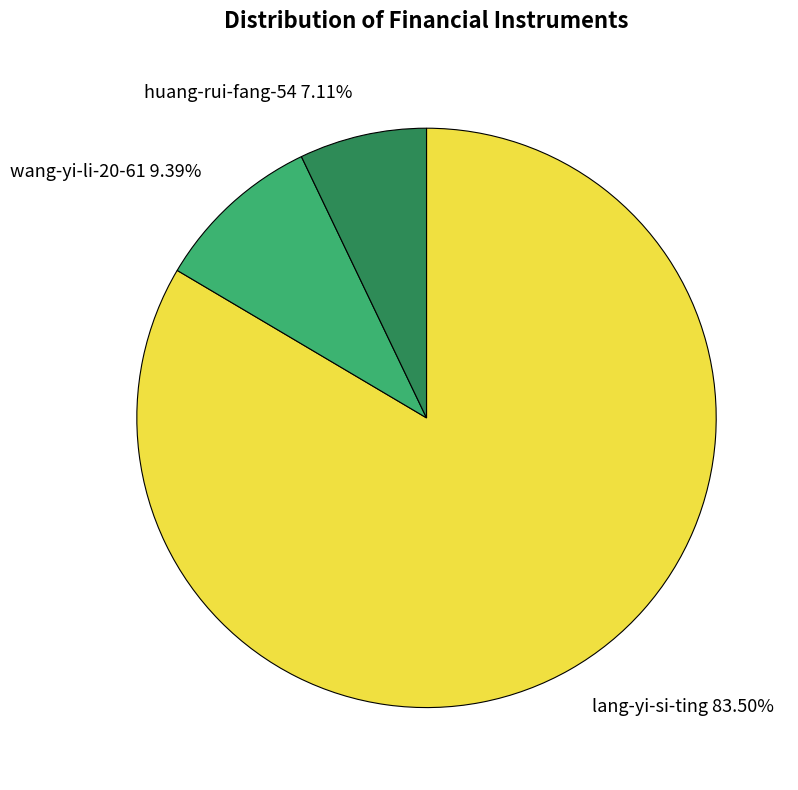

Count the number of slices in the pie.

3